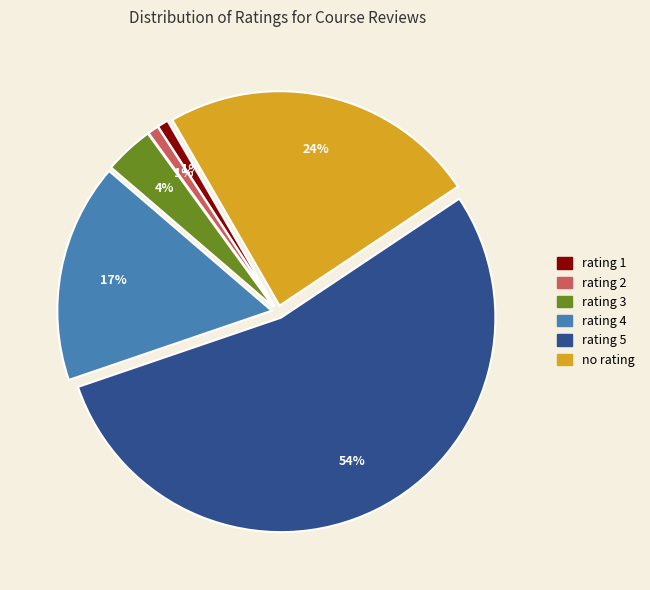

Which category has the biggest portion of the pie?

rating 5